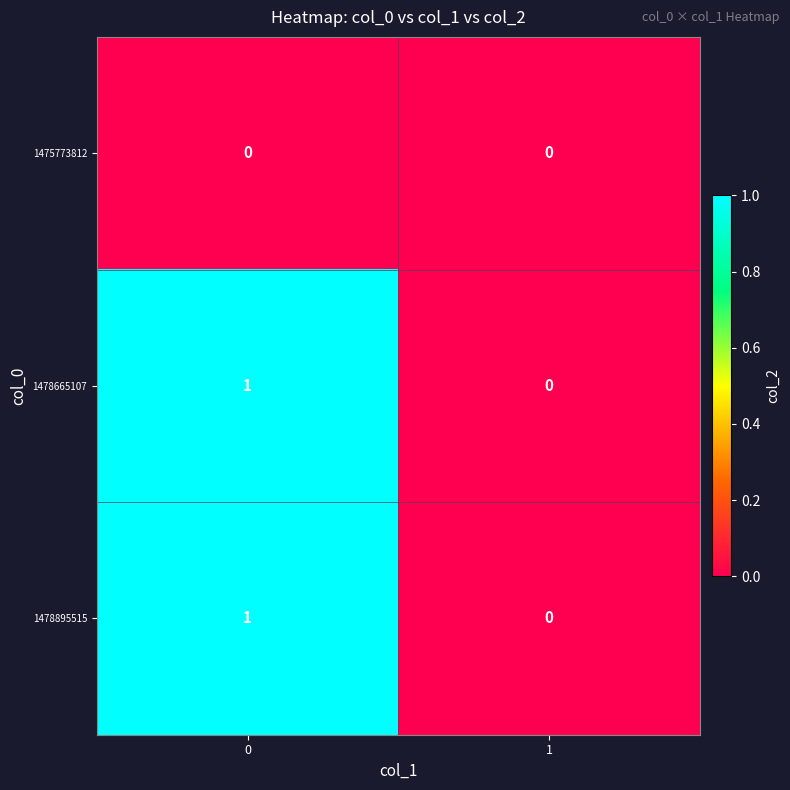

The value of 1478665107 at 1 is 0. True or false?

True